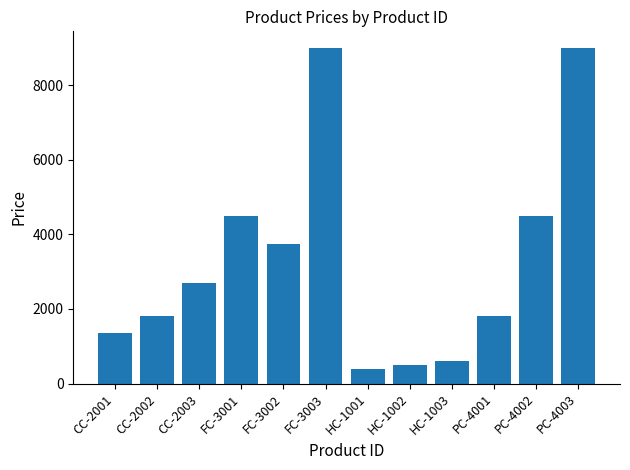

Reading left to right, what are all the values shown in this chart?

1350	1800	2700	4500	3750	9000	400	500	600	1800	4500	9000